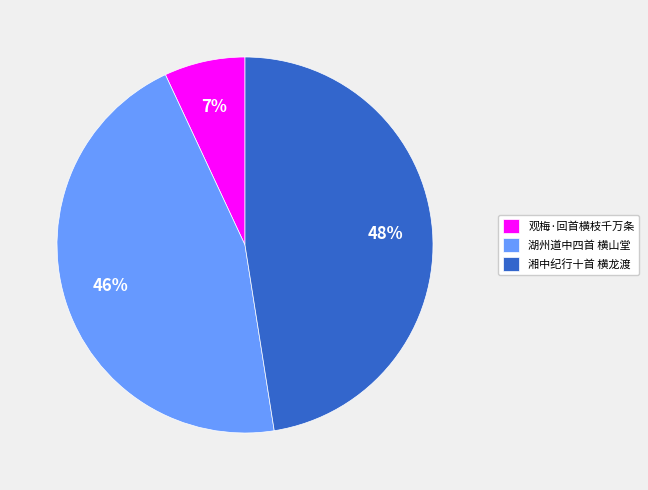

How many slices are in this pie chart?

3